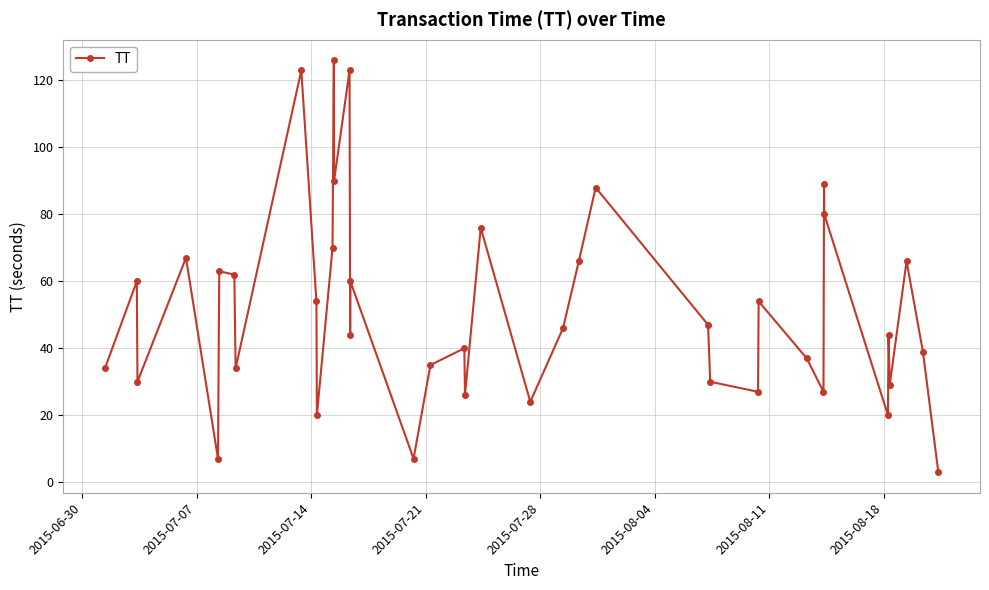

How many distinct data groups are displayed?

1